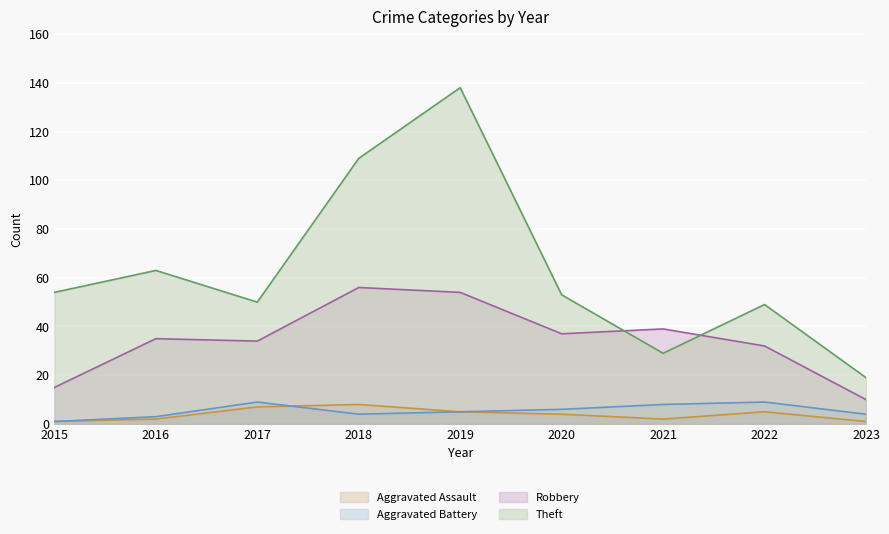

Does the chart display data point markers on the line(s)?

No